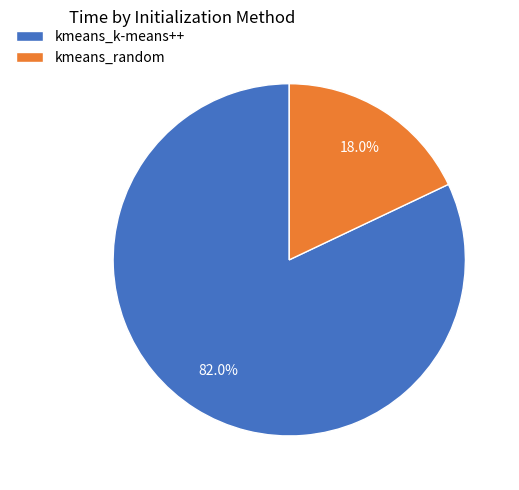

What is the ratio of the value at kmeans_random to the value at kmeans_k-means++?

0.2